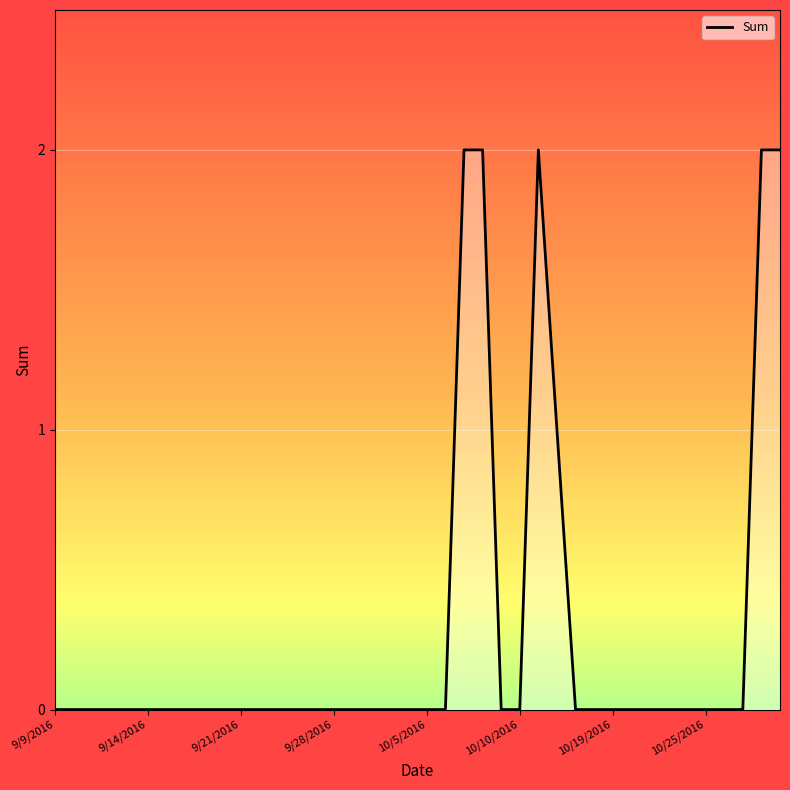

How many lines are shown in the chart?

1